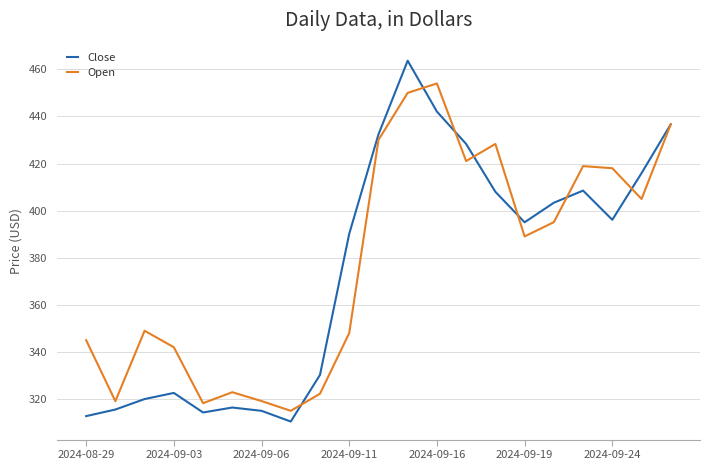

Which series has the largest total across all categories?

Open